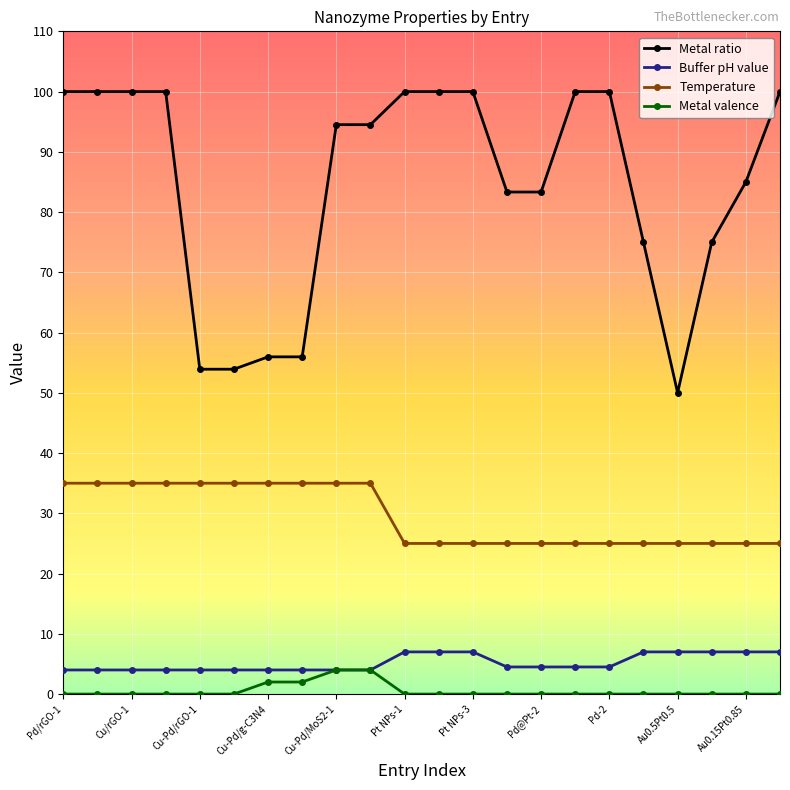

Which series has the largest total across all categories?

Metal ratio